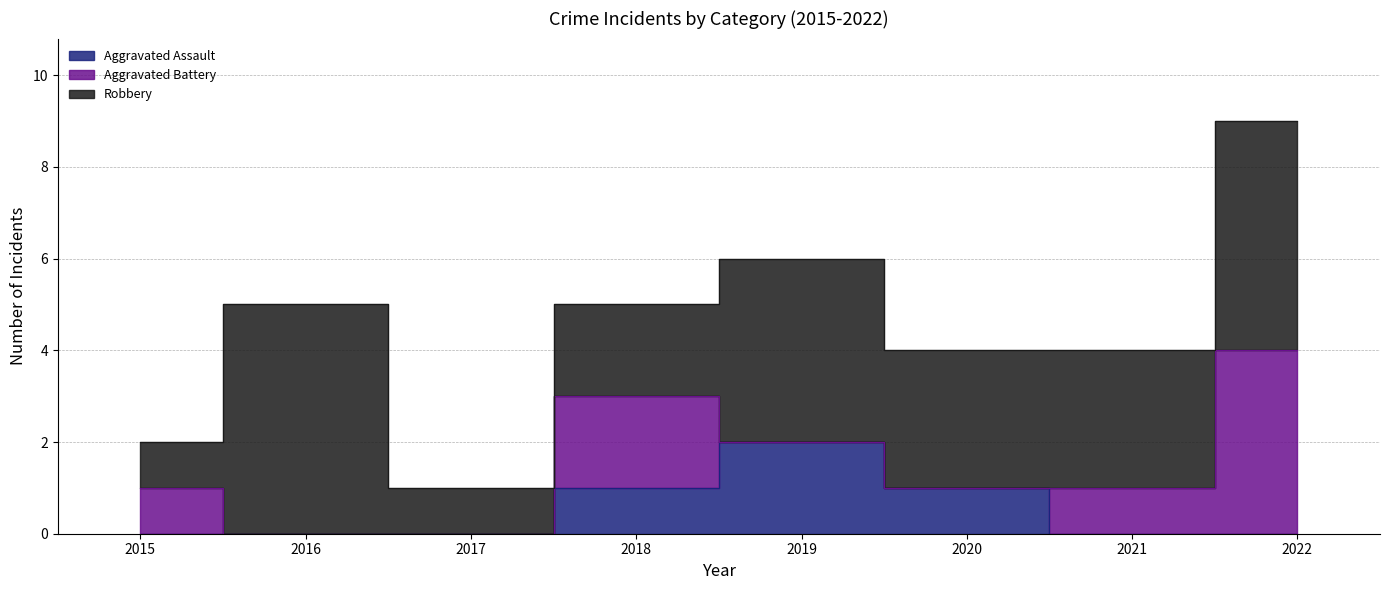

How many lines are shown in the chart?

3